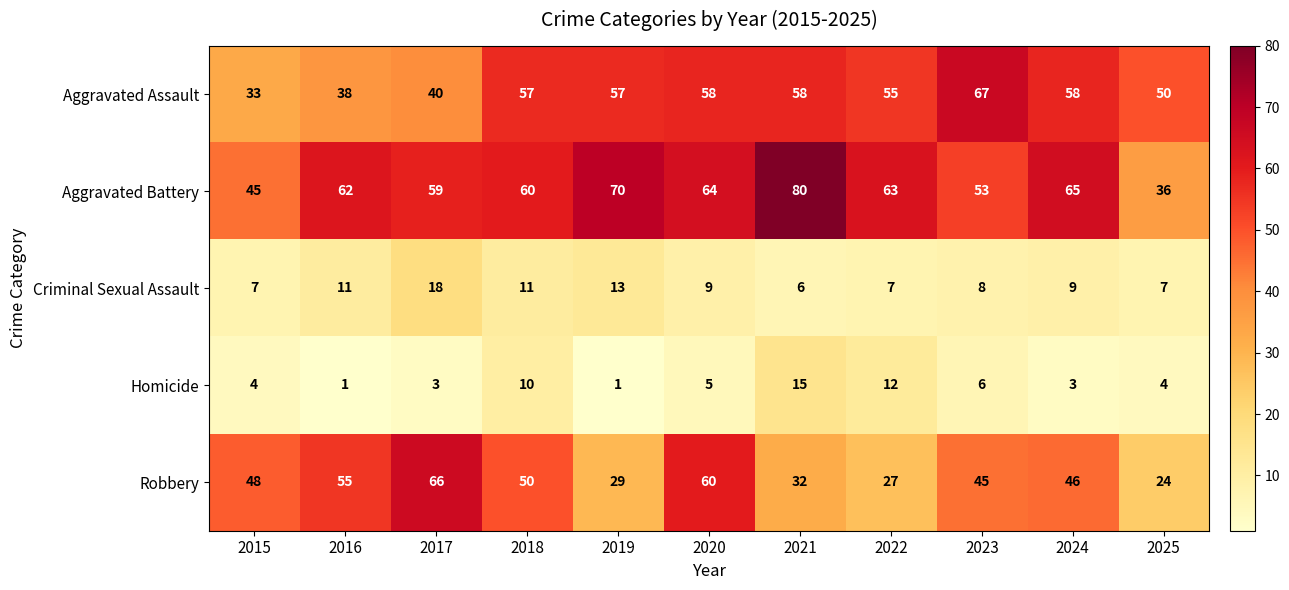

At which label does Homicide reach its peak?

2021